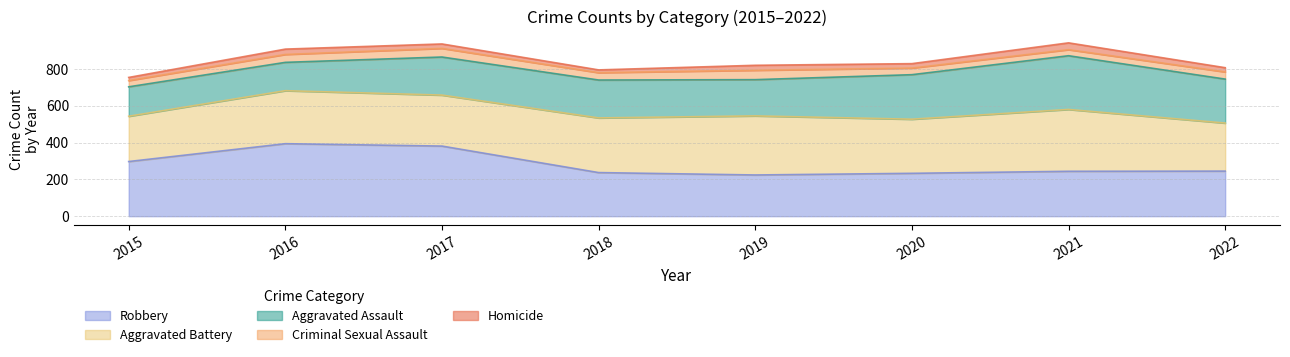

True or false: Criminal Sexual Assault and Aggravated Assault intersect in this chart.

False